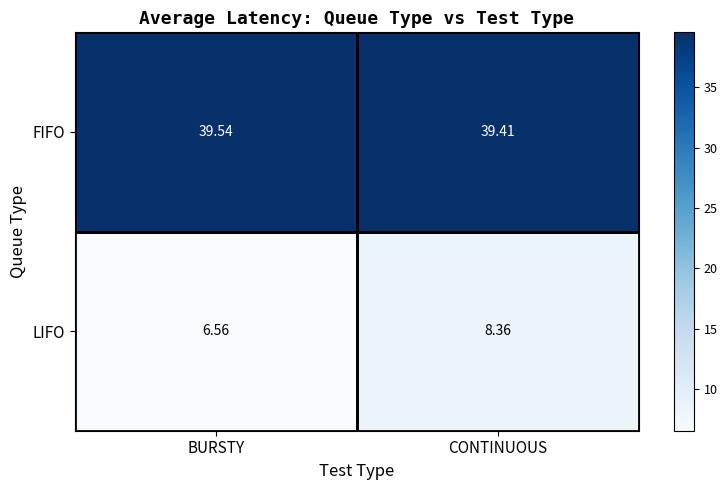

Which category has the lowest value across all series?

BURSTY